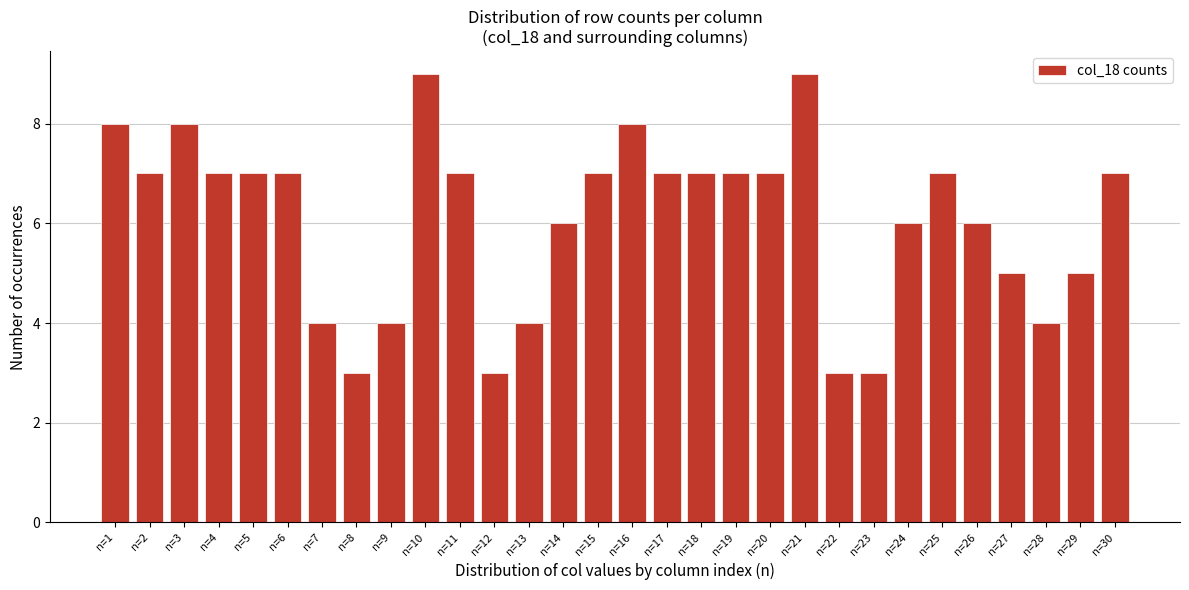

Reading right to left, list all the values displayed in this chart.

7	5	4	5	6	7	6	3	3	9	7	7	7	7	8	7	6	4	3	7	9	4	3	4	7	7	7	8	7	8